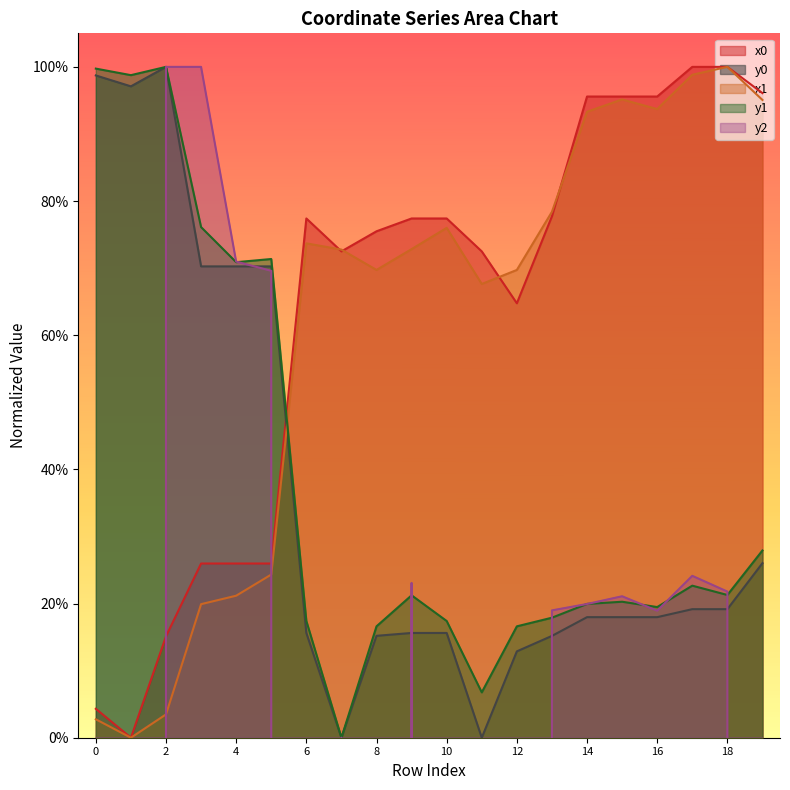

How many interior local peaks does the x0 series have?

1